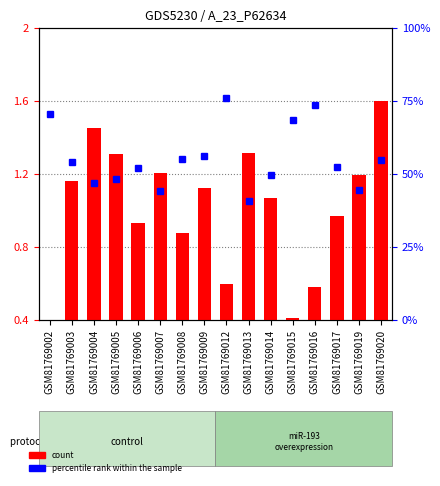

Which series changed the most between GSM81769002 and GSM81769020?

percentile rank within the sample